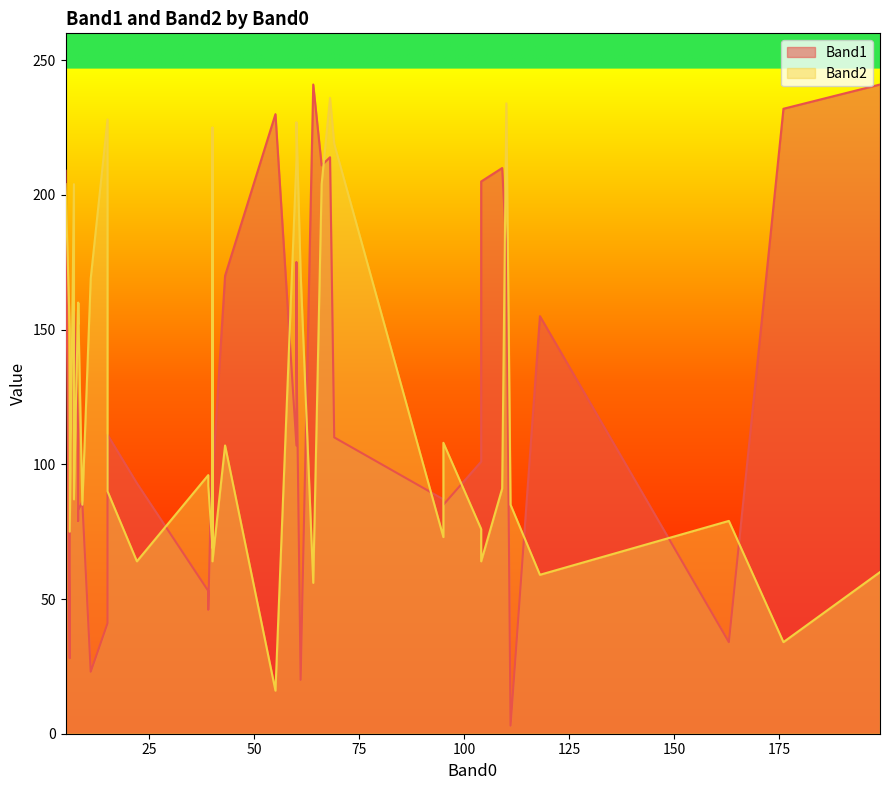

Which series has the largest total across all categories?

Band2